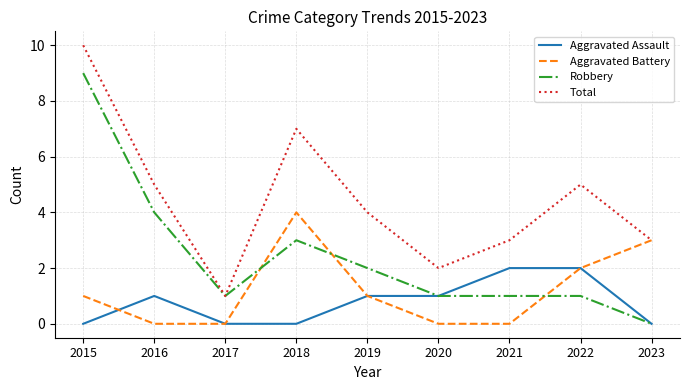

True or false: Aggravated Assault has a value of -1 at 2017.

False